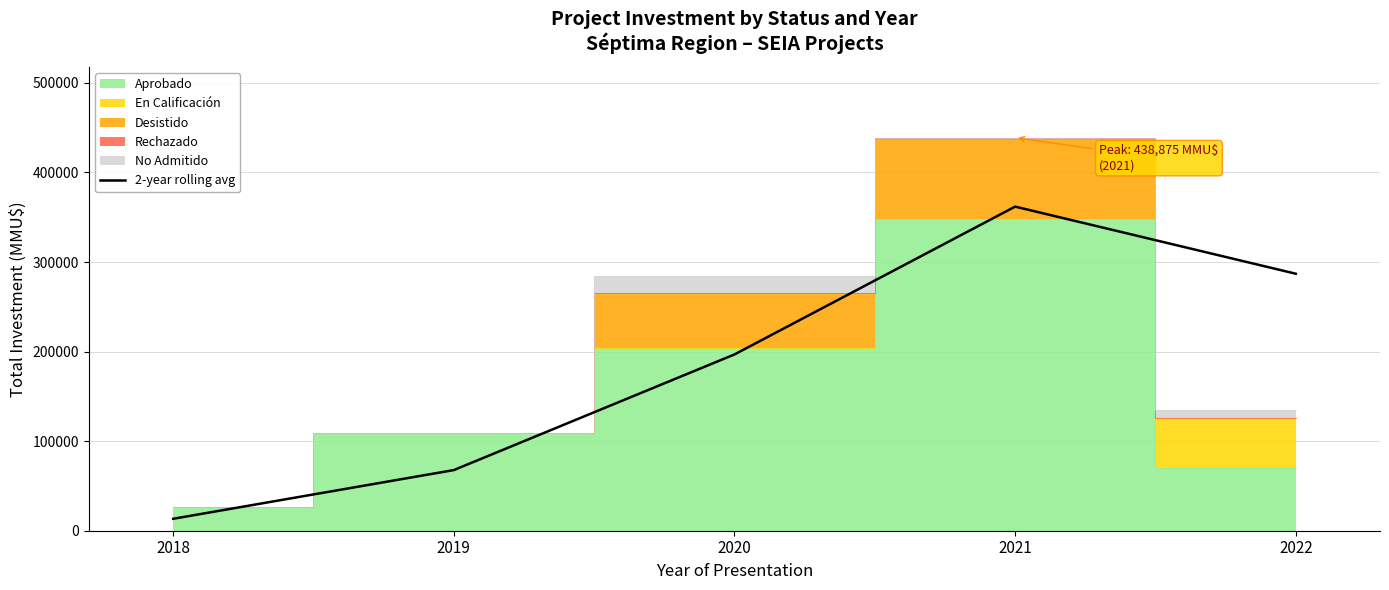

How many points are higher than both their immediate neighbors (excluding endpoints)?

1